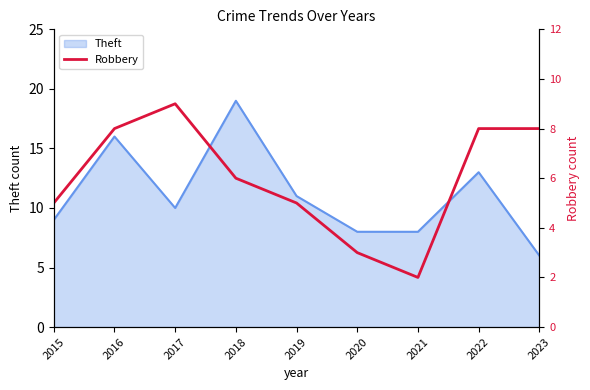

The Theft series shows 8 at 2023. True or false?

False